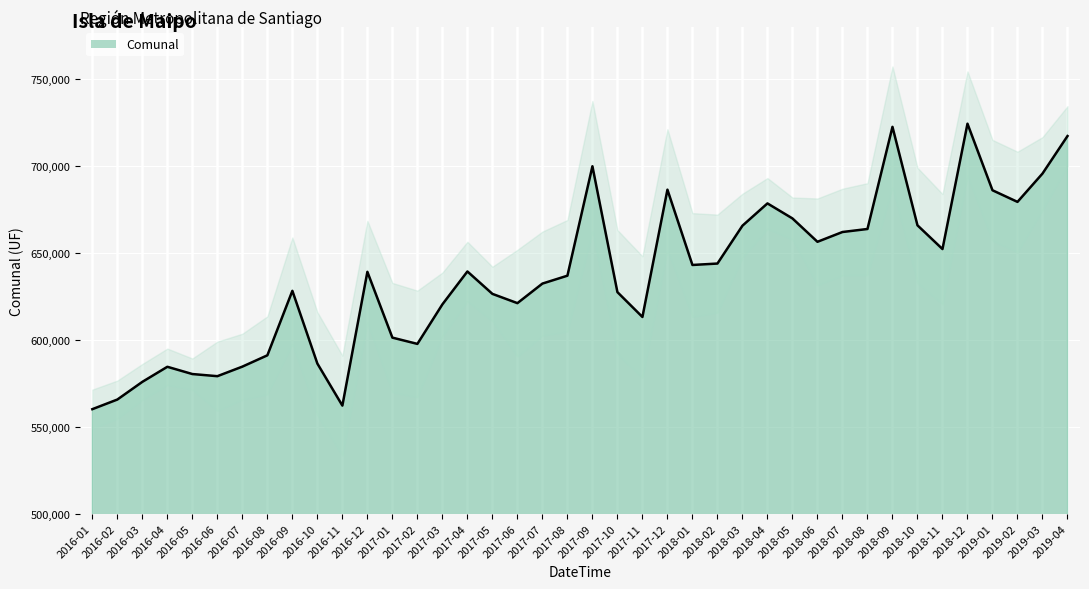

Rank the categories by value from highest to lowest.

2018-12, 2018-09, 2019-04, 2017-09, 2019-03, 2017-12, 2019-01, 2019-02, 2018-04, 2018-05, 2018-10, 2018-03, 2018-08, 2018-07, 2018-06, 2018-11, 2018-02, 2018-01, 2017-04, 2016-12, 2017-08, 2017-07, 2016-09, 2017-10, 2017-05, 2017-06, 2017-03, 2017-11, 2017-01, 2017-02, 2016-08, 2016-10, 2016-07, 2016-04, 2016-05, 2016-06, 2016-03, 2016-02, 2016-11, 2016-01